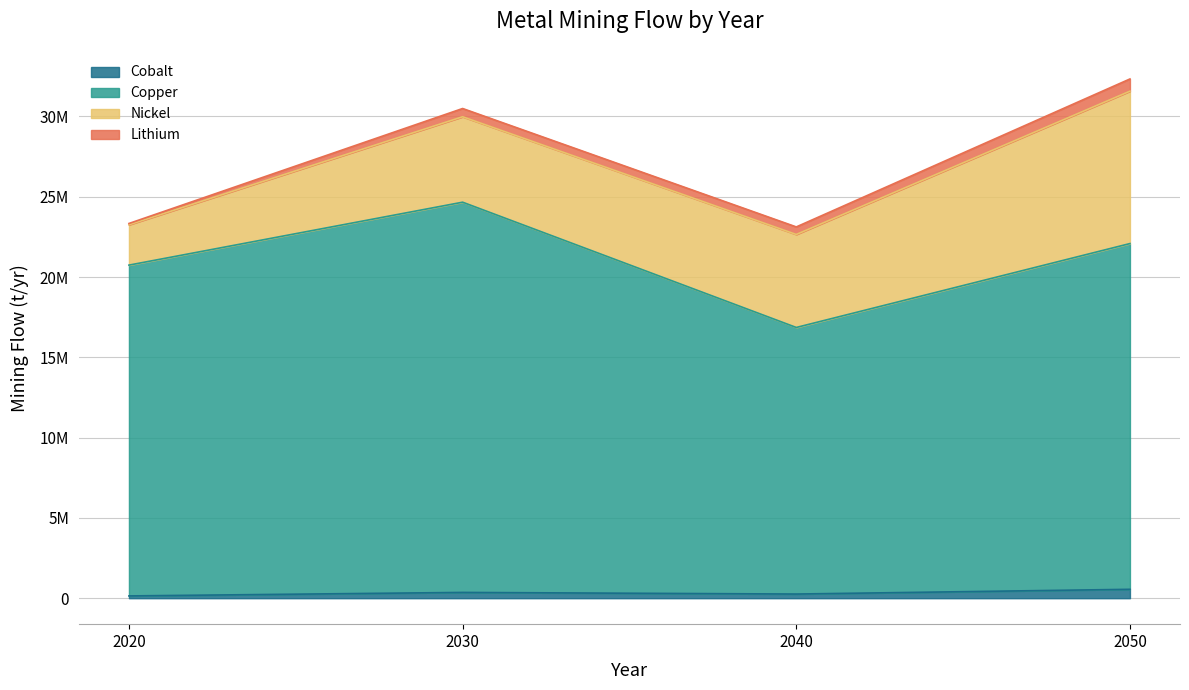

List the labels in order of Cobalt value, smallest first.

2020, 2040, 2030, 2050